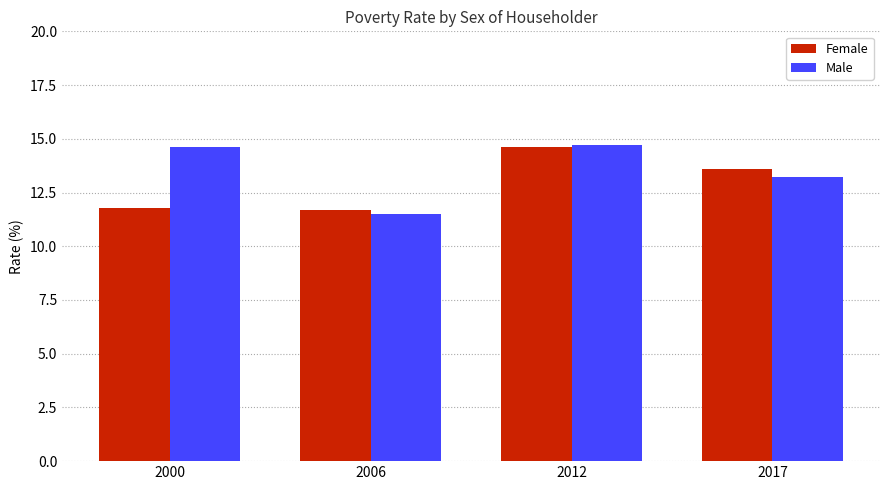

What is the minimum value for Male?

11.5